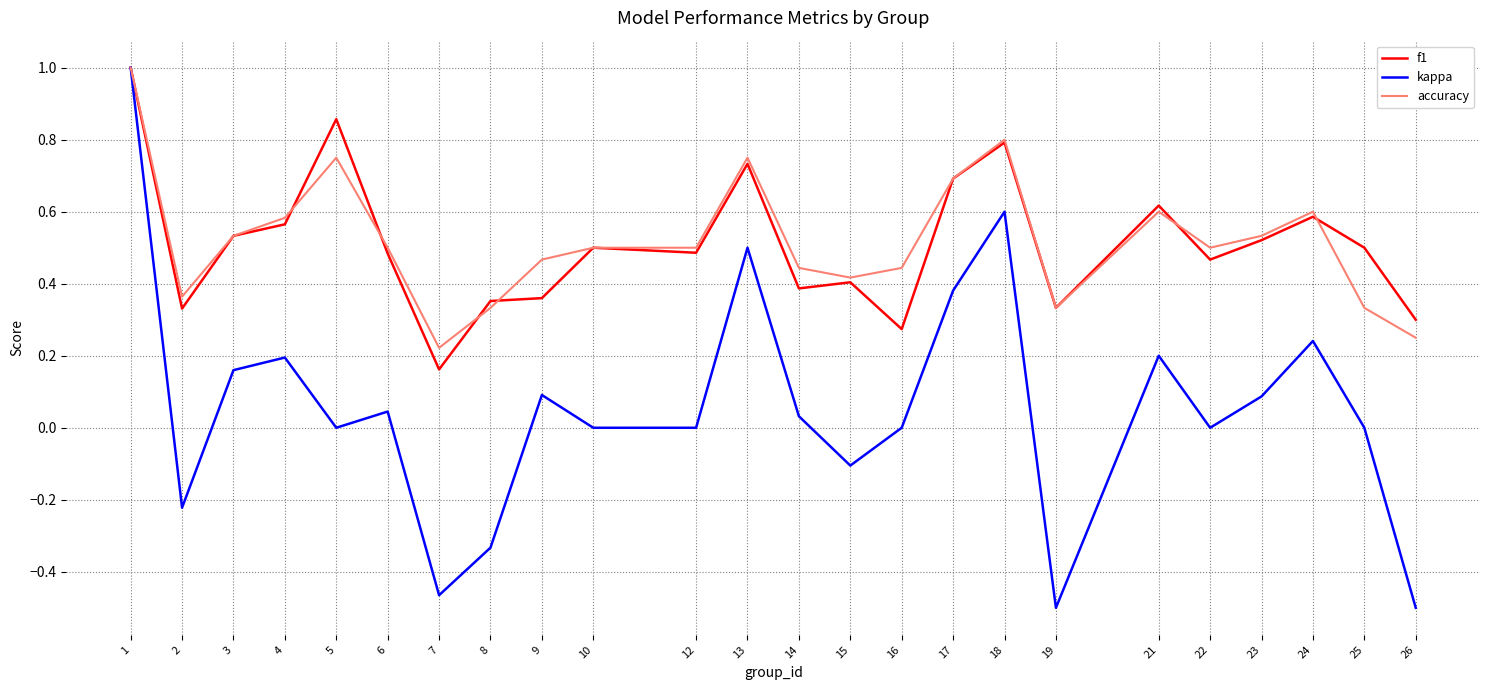

What is the sum of the f1 values at 14 and 24?

1.0